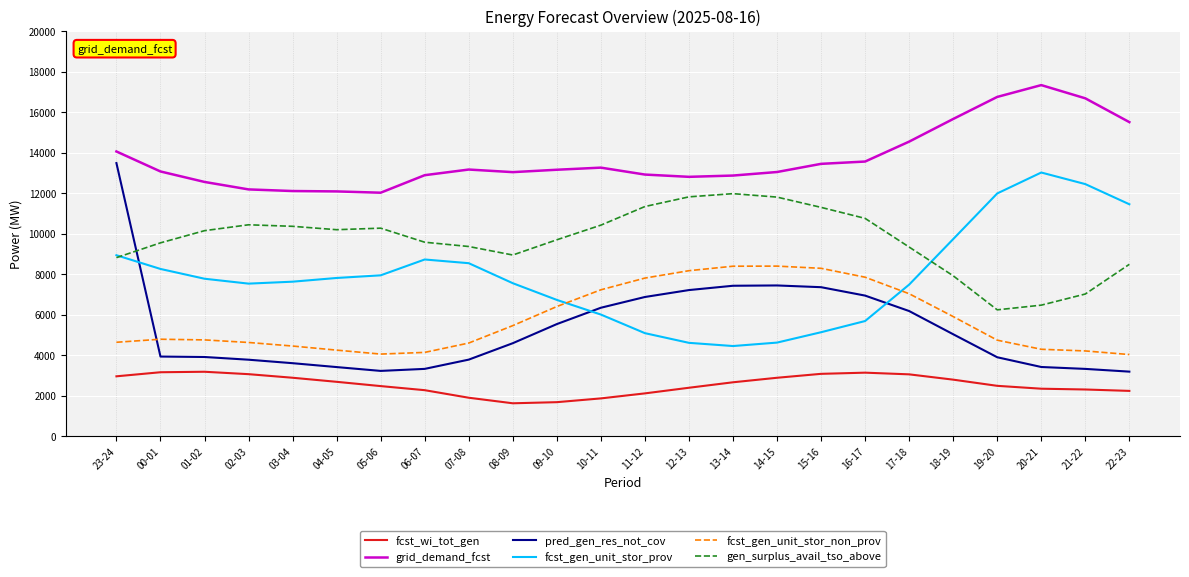

True or false: fcst_wi_tot_gen and grid_demand_fcst intersect in this chart.

False